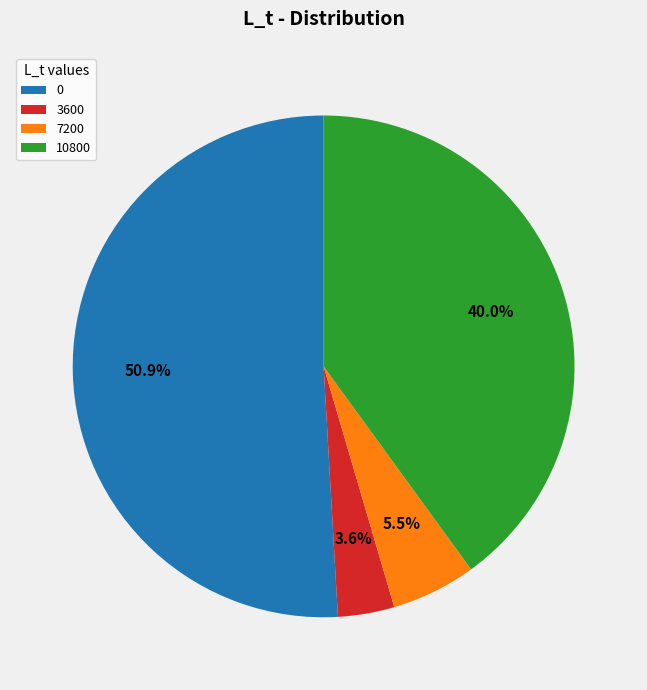

Is 3600 the majority of the pie?

No